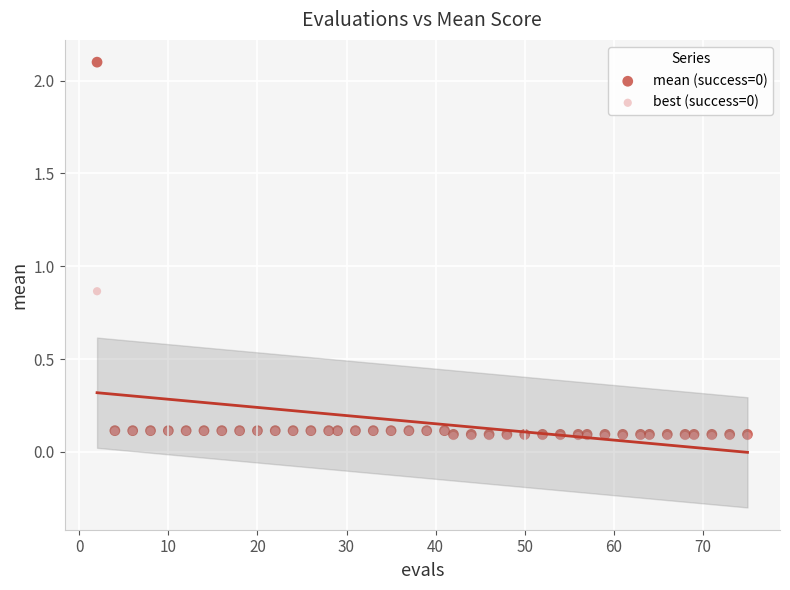

Which series has the widest spread of Y values?

mean (success=0)